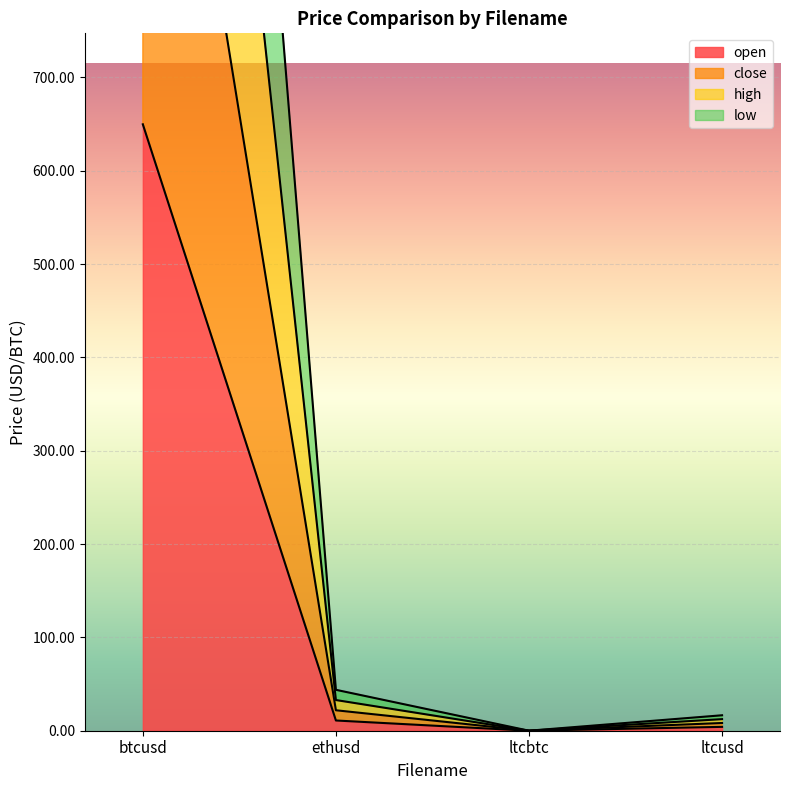

True or false: open has more than 2 interior local peaks.

False